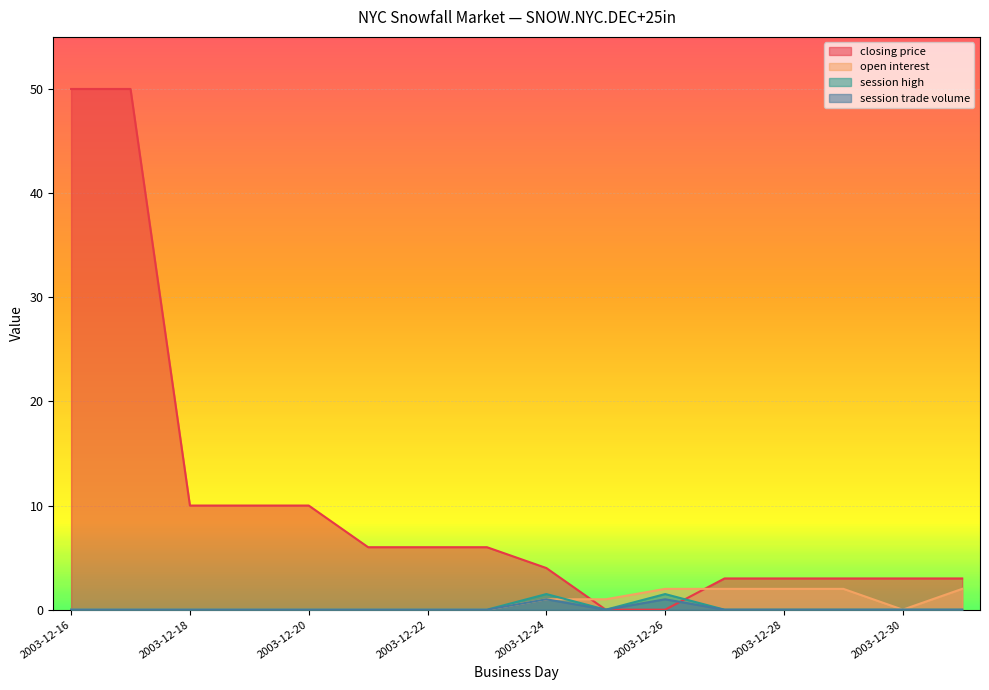

What is the difference between the maximum and minimum values in the closing price series?

50.0